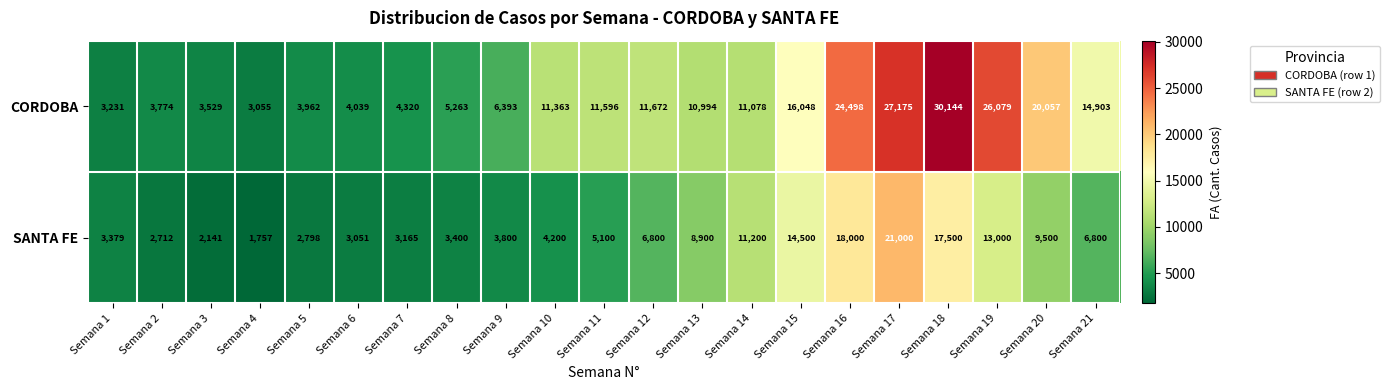

What is the minimum value shown in the chart?

1757